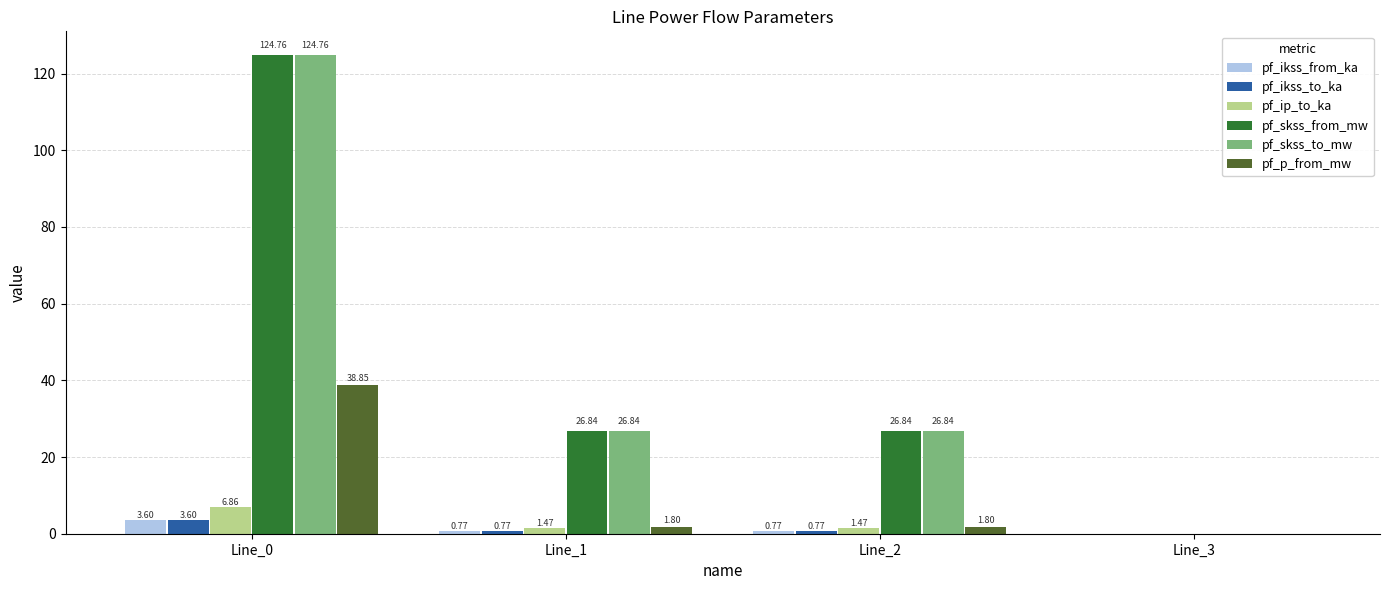

At which category is the sum across all series the highest?

Line_0